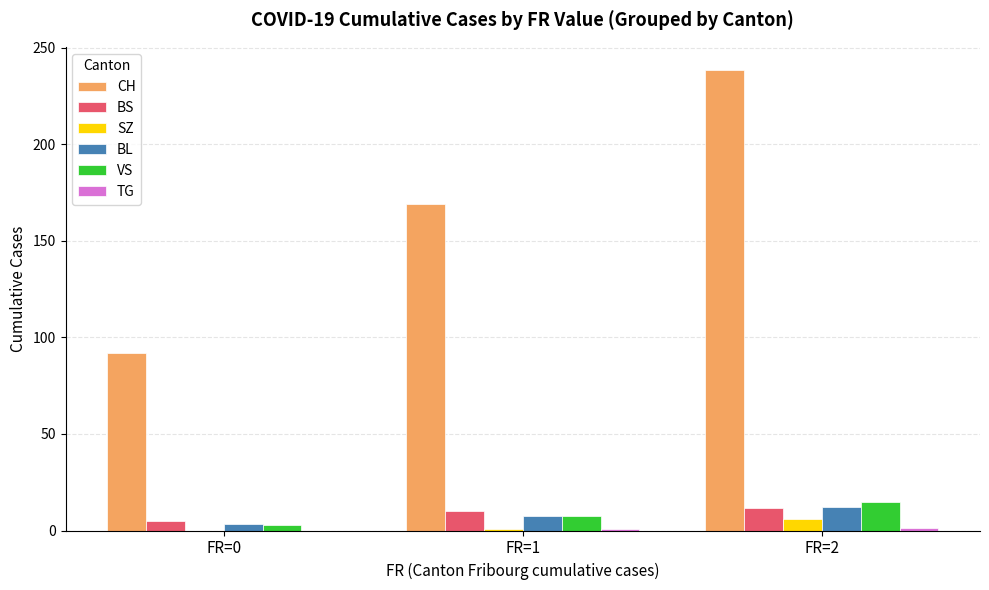

Between FR=1 and FR=2, which series saw the biggest shift?

CH